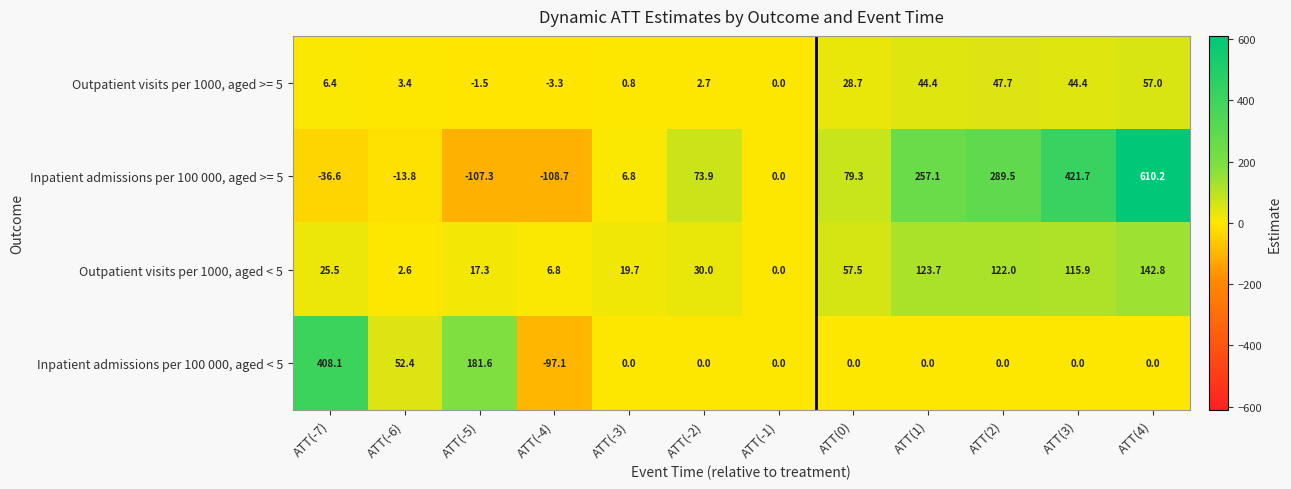

At which category is the sum across all series the highest?

ATT(4)